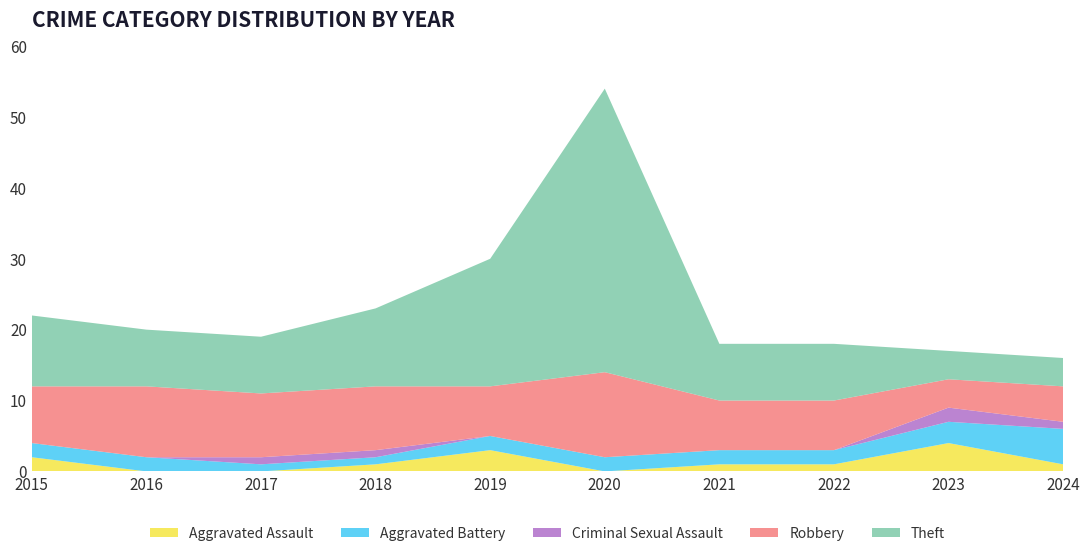

Reading left to right, extract all data points from this chart.

Aggravated Assault: 2015=2	2016=0	2017=0	2018=1	2019=3	2020=0	2021=1	2022=1	2023=4	2024=1
Aggravated Battery: 2015=2	2016=2	2017=1	2018=1	2019=2	2020=2	2021=2	2022=2	2023=3	2024=5
Criminal Sexual Assault: 2015=0	2016=0	2017=1	2018=1	2019=0	2020=0	2021=0	2022=0	2023=2	2024=1
Robbery: 2015=8	2016=10	2017=9	2018=9	2019=7	2020=12	2021=7	2022=7	2023=4	2024=5
Theft: 2015=10	2016=8	2017=8	2018=11	2019=18	2020=40	2021=8	2022=8	2023=4	2024=4